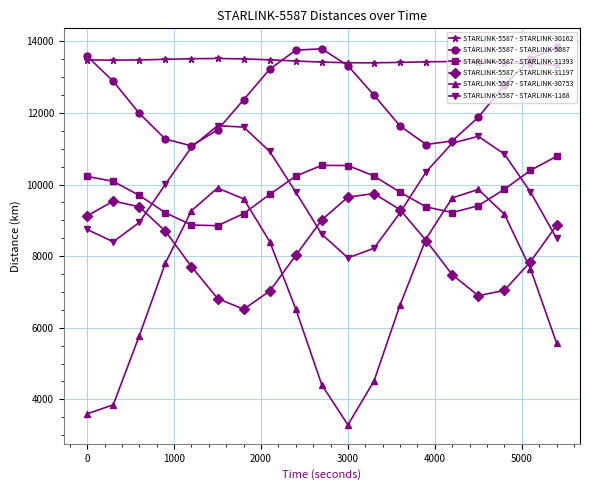

True or false: STARLINK-5587 - STARLINK-30162 and STARLINK-5587 - STARLINK-30753 cross at least once.

False